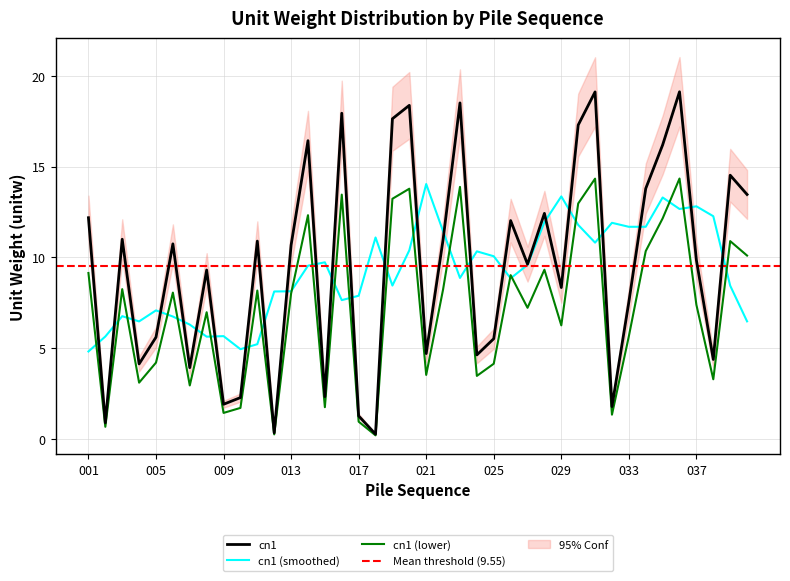

Reading left to right, list all the values displayed in this chart.

12.2	0.9	11.0	4.1	5.6	10.7	3.9	9.3	1.9	2.3	10.9	0.3	10.7	16.4	2.3	17.9	1.3	0.3	17.6	18.4	4.7	11.0	18.5	4.6	5.5	12.0	9.6	12.4	8.3	17.3	19.1	1.8	7.5	13.8	16.2	19.1	9.8	4.4	14.5	13.5